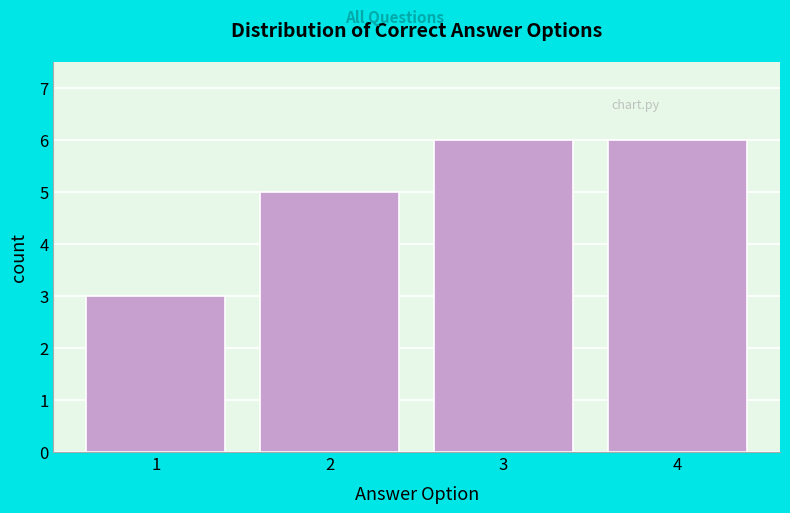

Reading left to right, extract all data points from this chart.

3	5	6	6